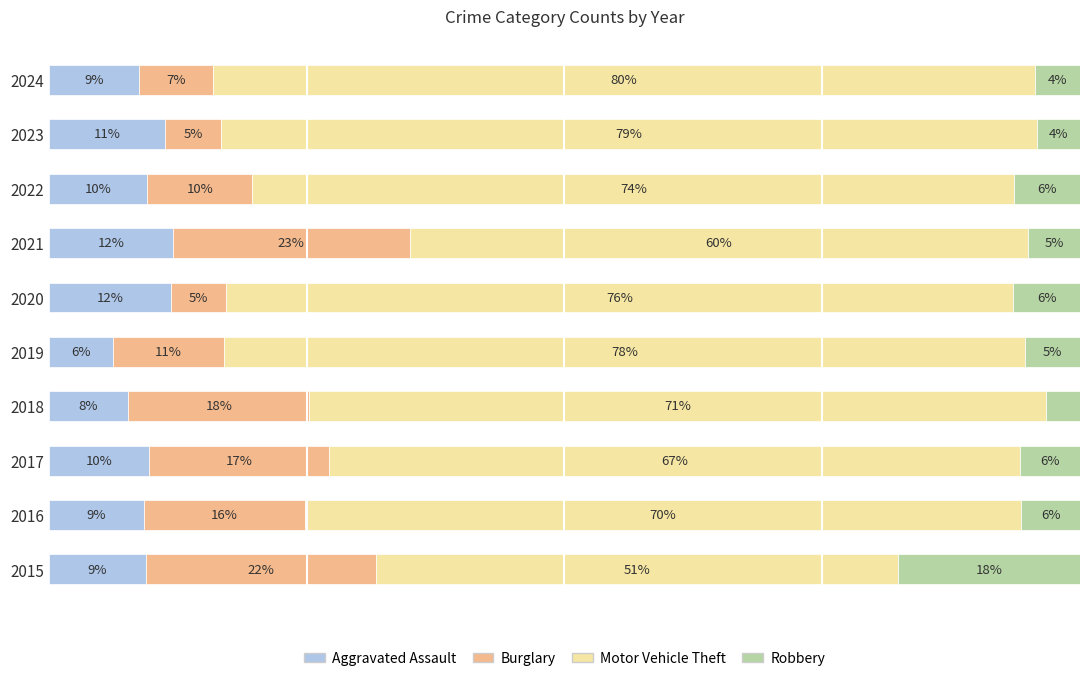

What are all the series names shown in the legend?

Aggravated Assault, Burglary, Motor Vehicle Theft, Robbery